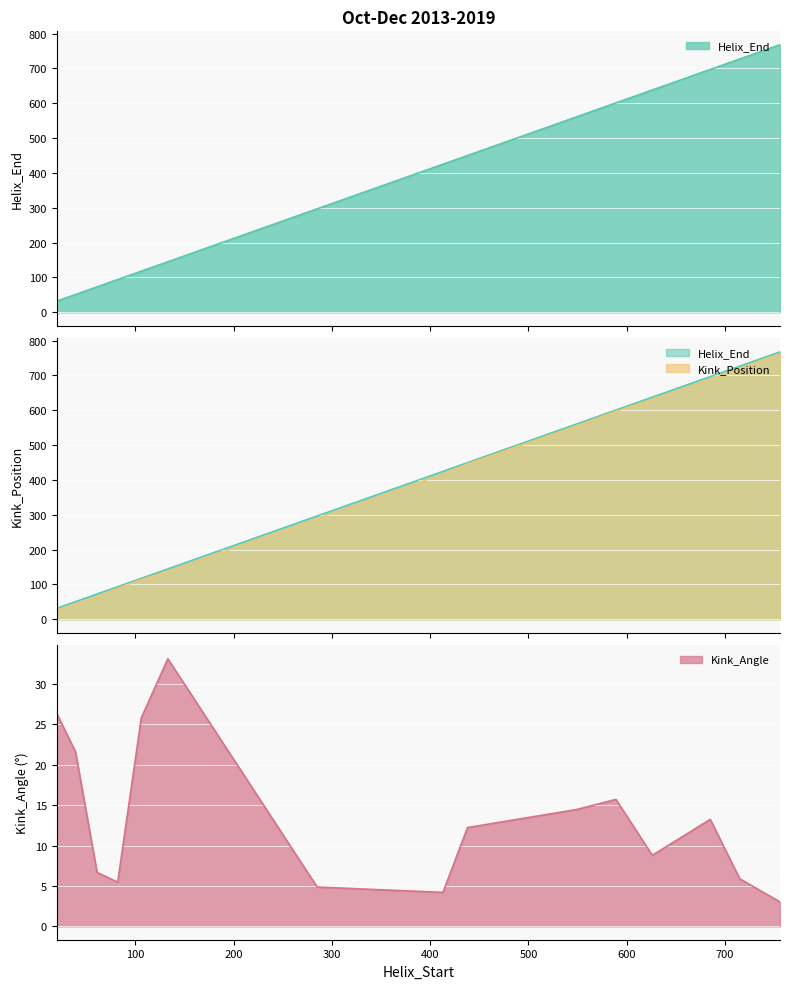

At how many categories does at least one series exceed 560?

6